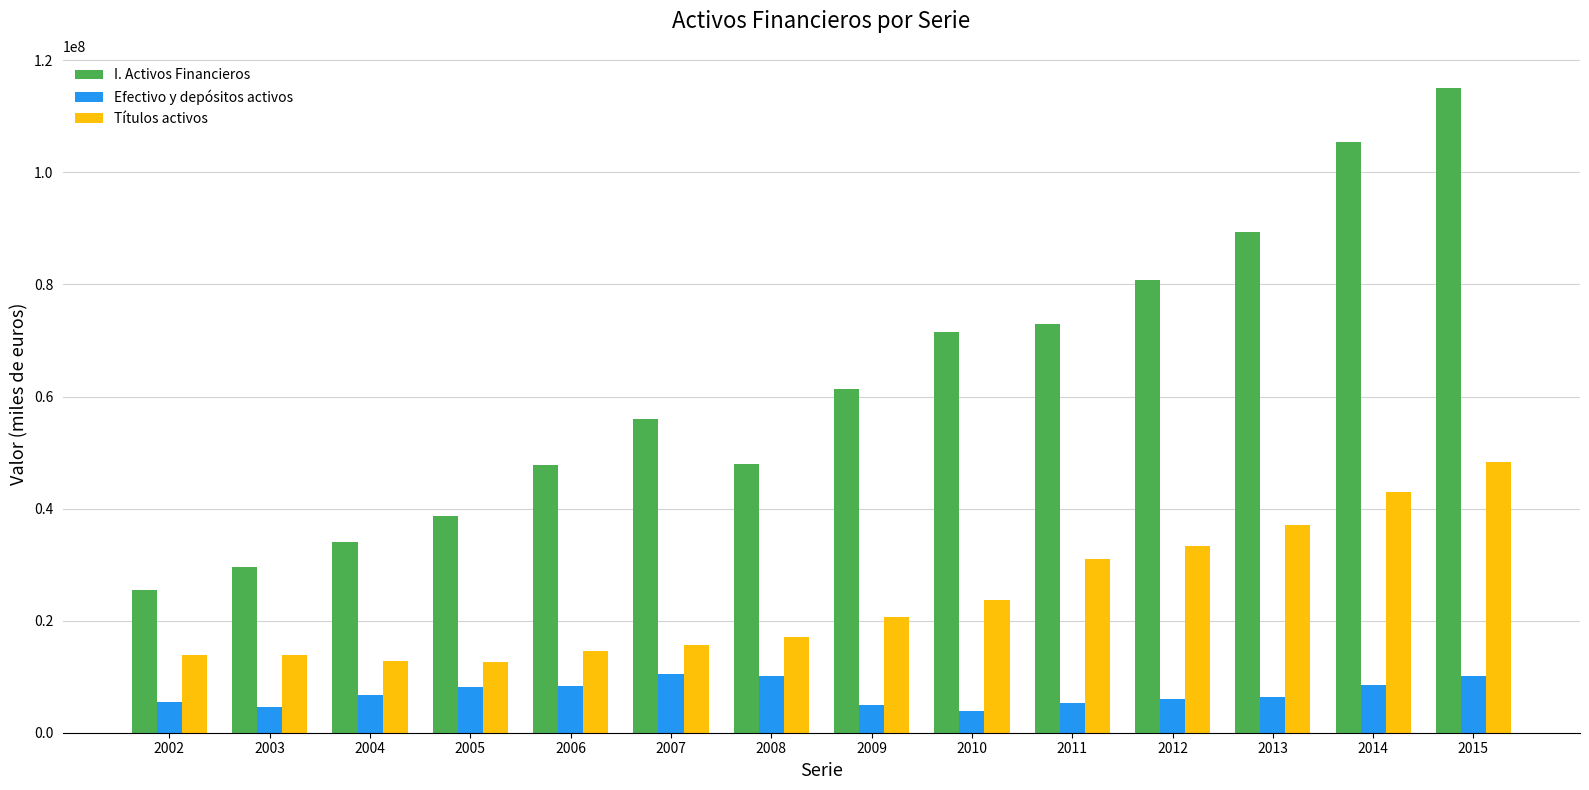

List the series in order of their peak value, highest first.

I. Activos Financieros, Títulos activos, Efectivo y depósitos activos